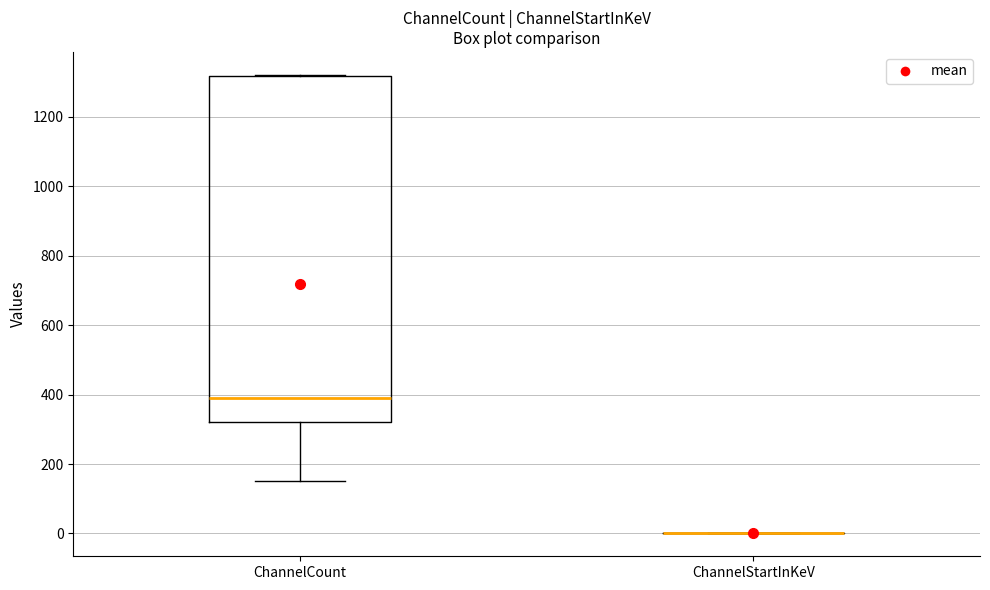

Which box is the tallest, from its lower edge to its upper edge?

ChannelCount